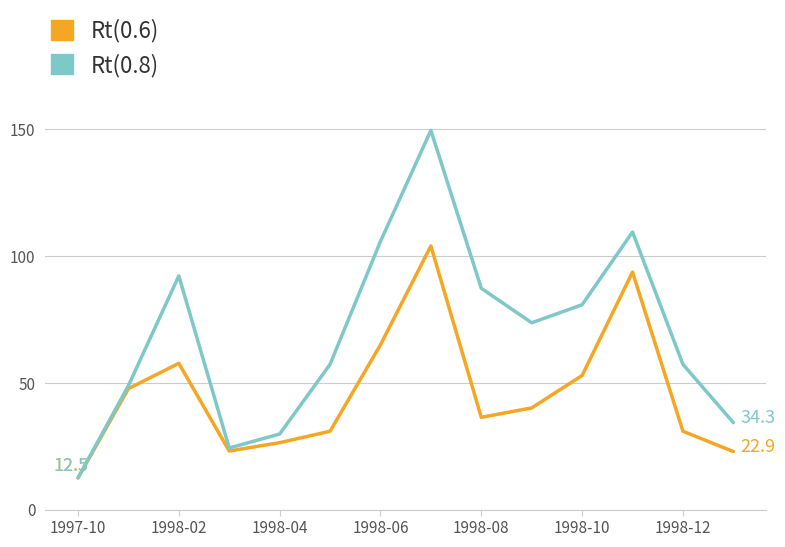

Which series has the widest spread of values?

Rt(0.8)